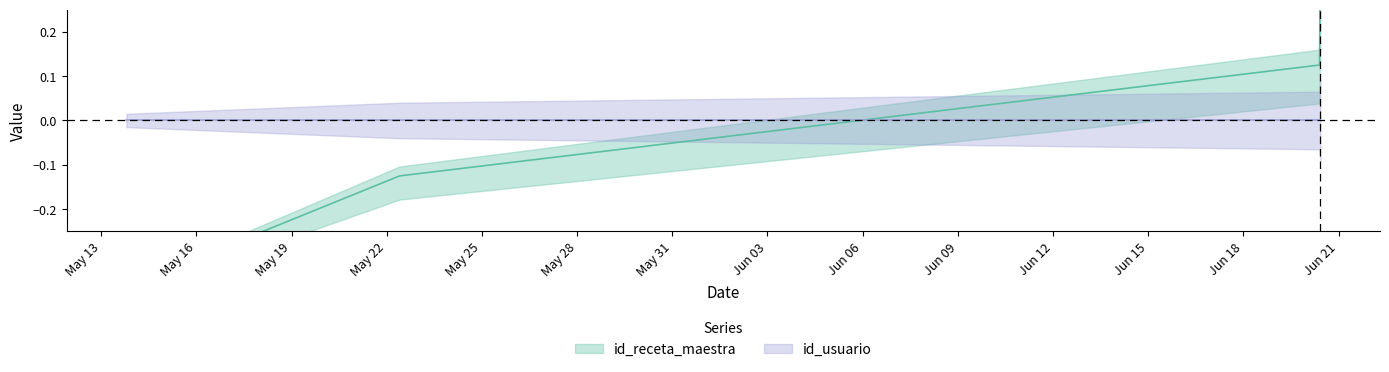

How many values are below 0?

2